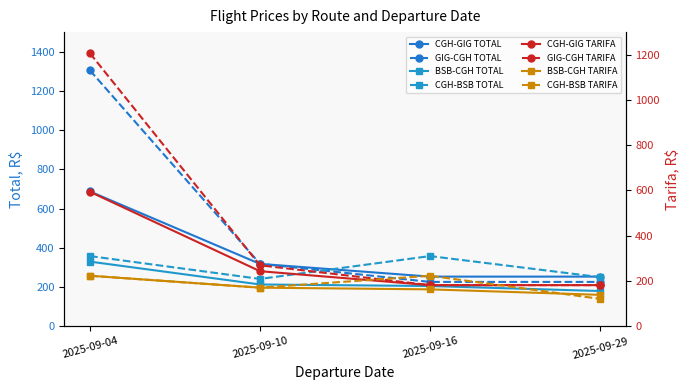

What is the average value of the CGH-BSB TOTAL series?

301.7